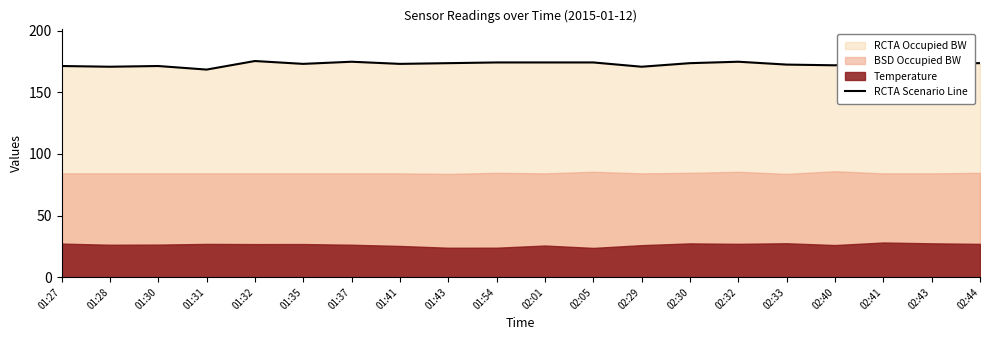

How many interior local peaks (higher than both neighbors) does the data have?

5